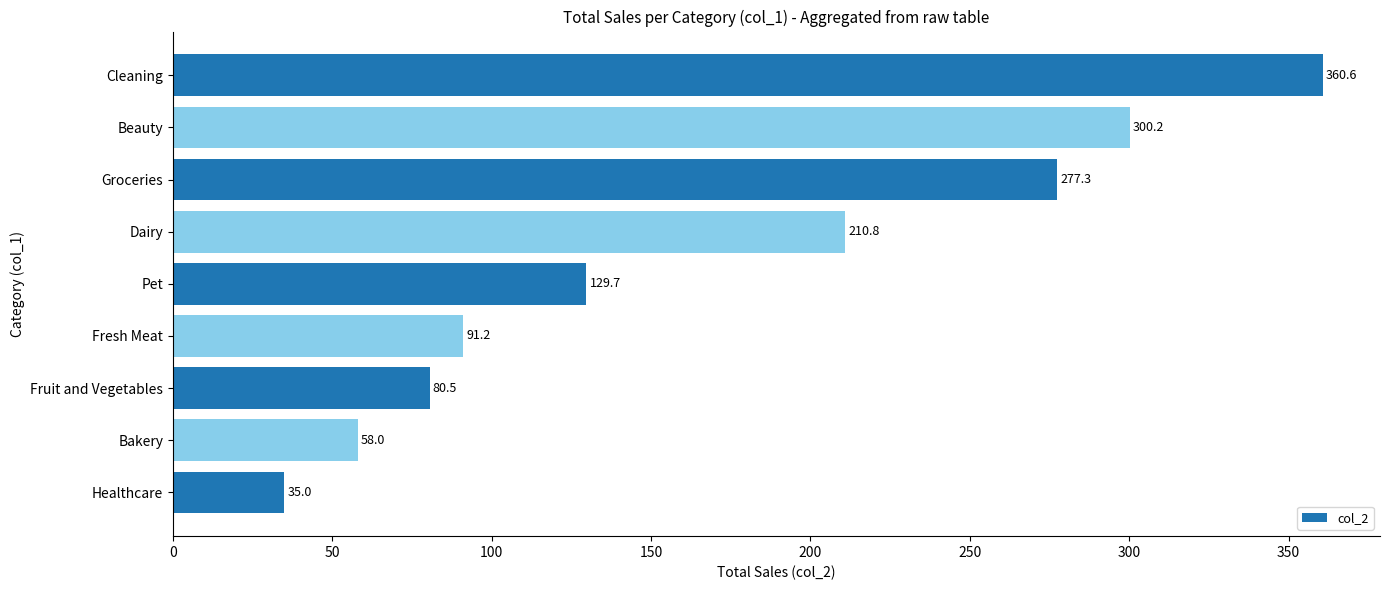

What is the change in value from Fruit and Vegetables to Dairy?

+130.3